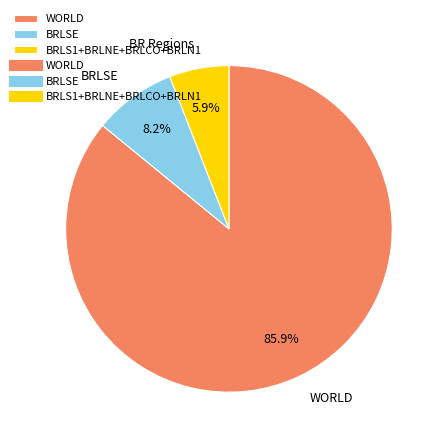

Is there any slice that represents more than half of the pie?

Yes